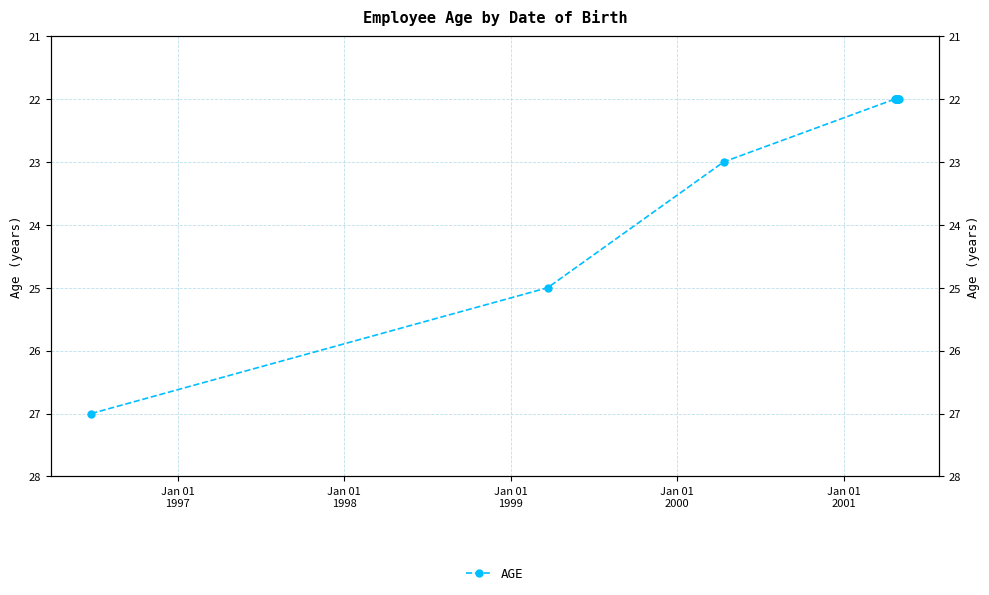

Is it true that the value at Jan 01
2001 is 4?

False